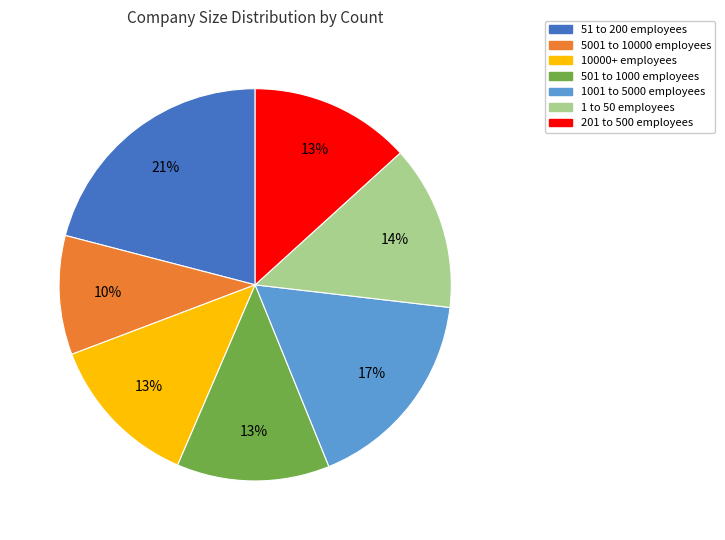

Count the number of slices in the pie.

7